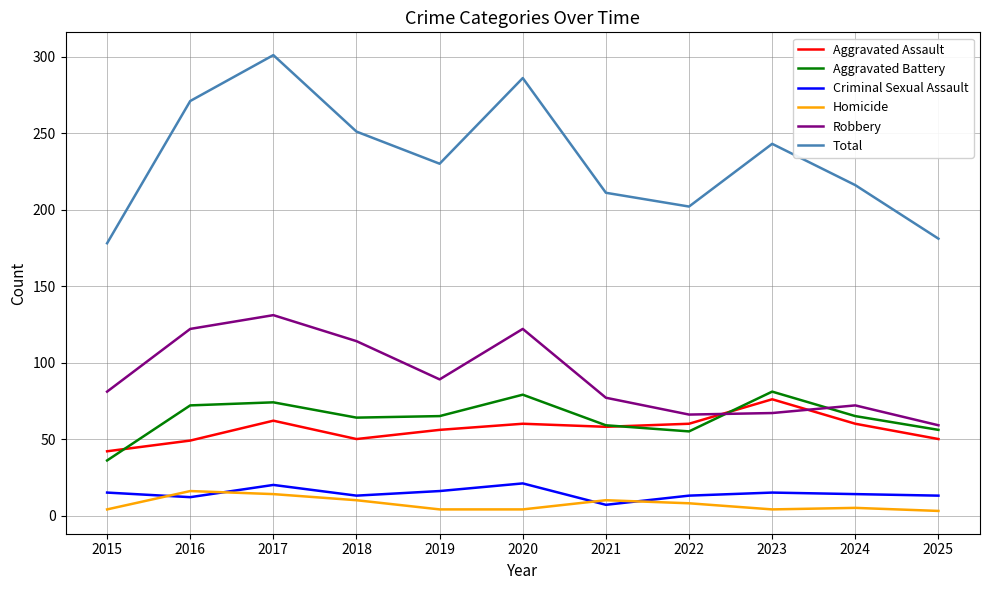

True or false: Aggravated Assault and Homicide cross at least once.

False